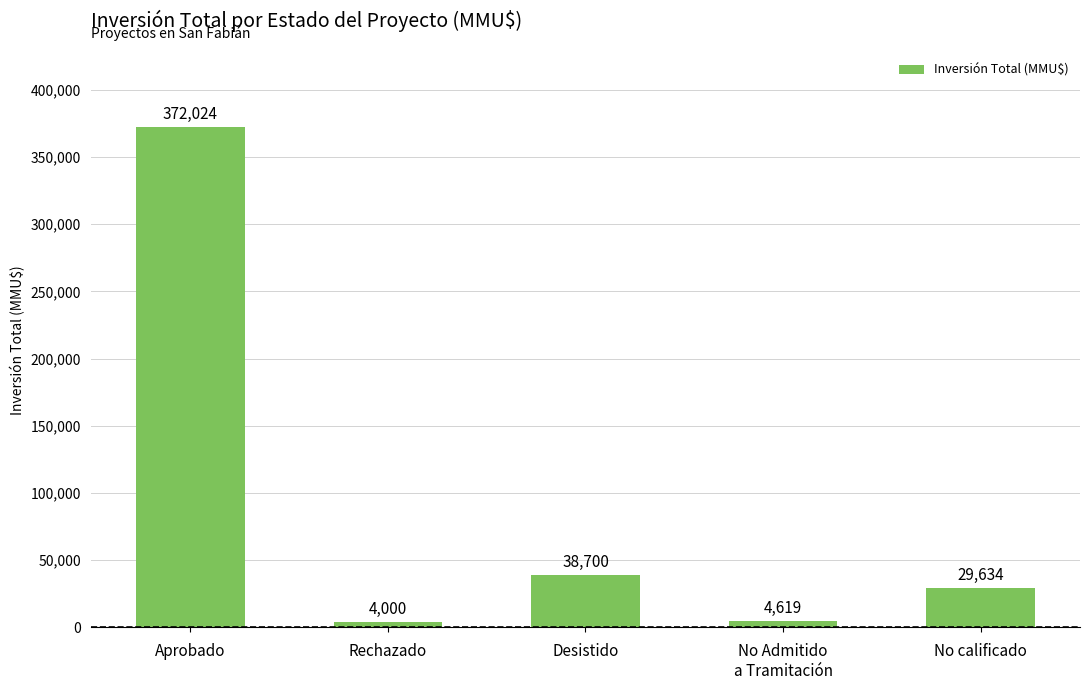

Reading right to left, transcribe all the data shown in this chart.

No calificado=29634	No Admitido
a Tramitación=4619	Desistido=38700	Rechazado=4000	Aprobado=372024